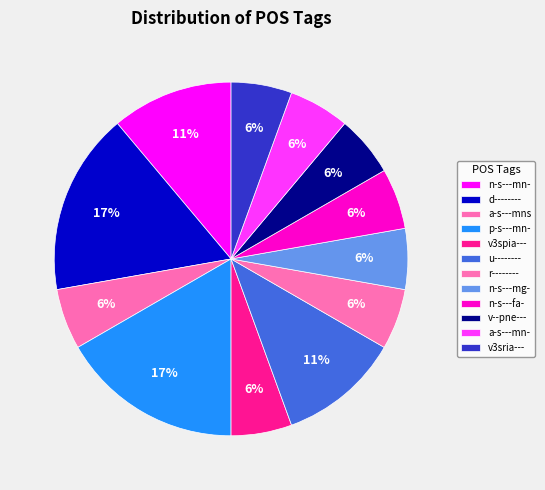

What is the largest slice in the pie chart?

d--------